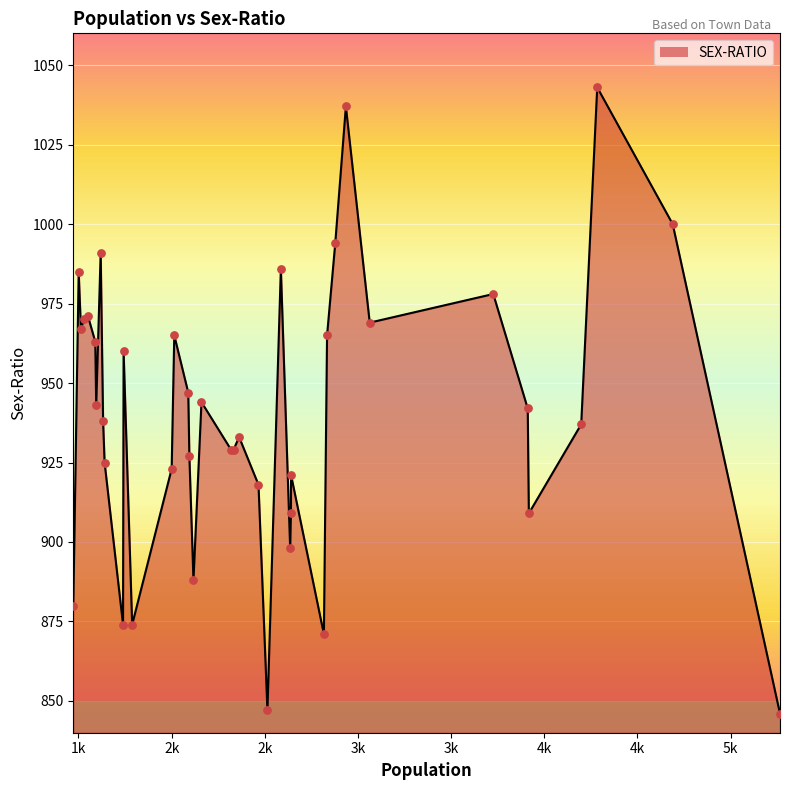

What is the difference between the maximum and minimum values?

197